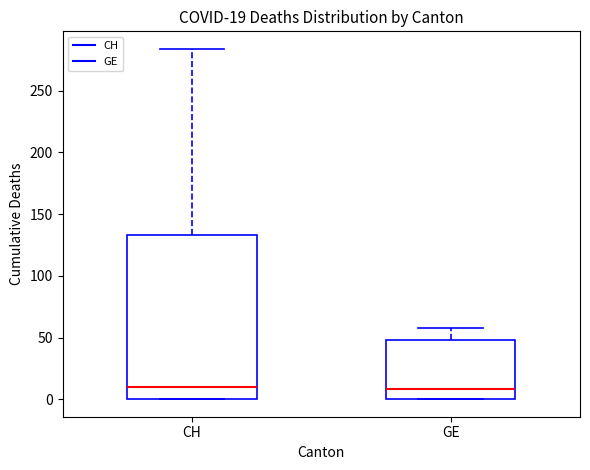

Comparing the boxes themselves (not the whiskers), which one is the tallest?

CH